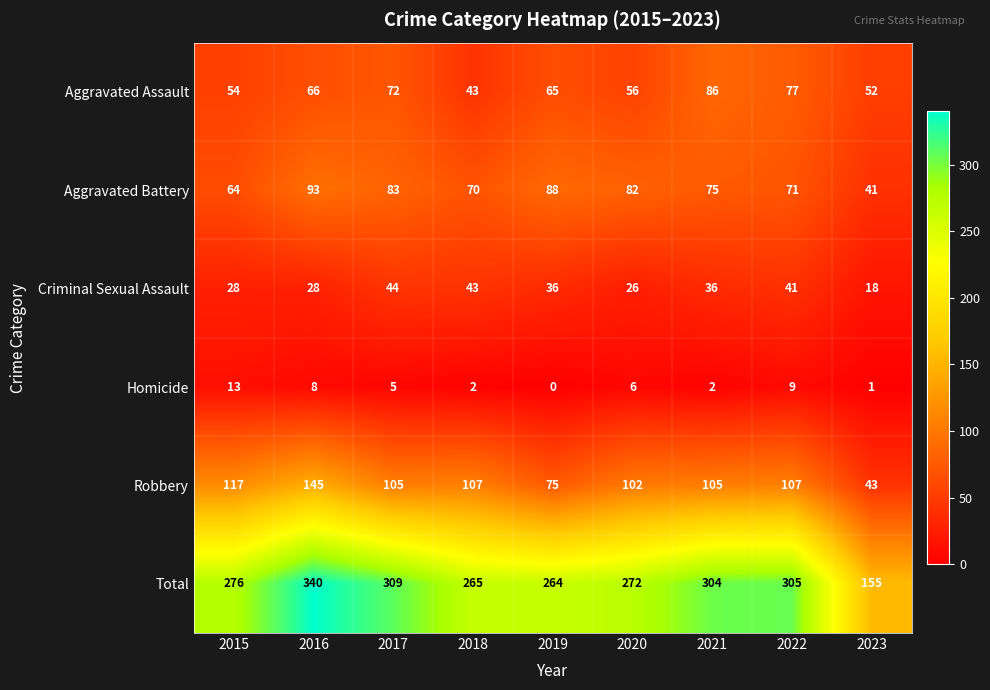

What is the greatest value displayed?

340